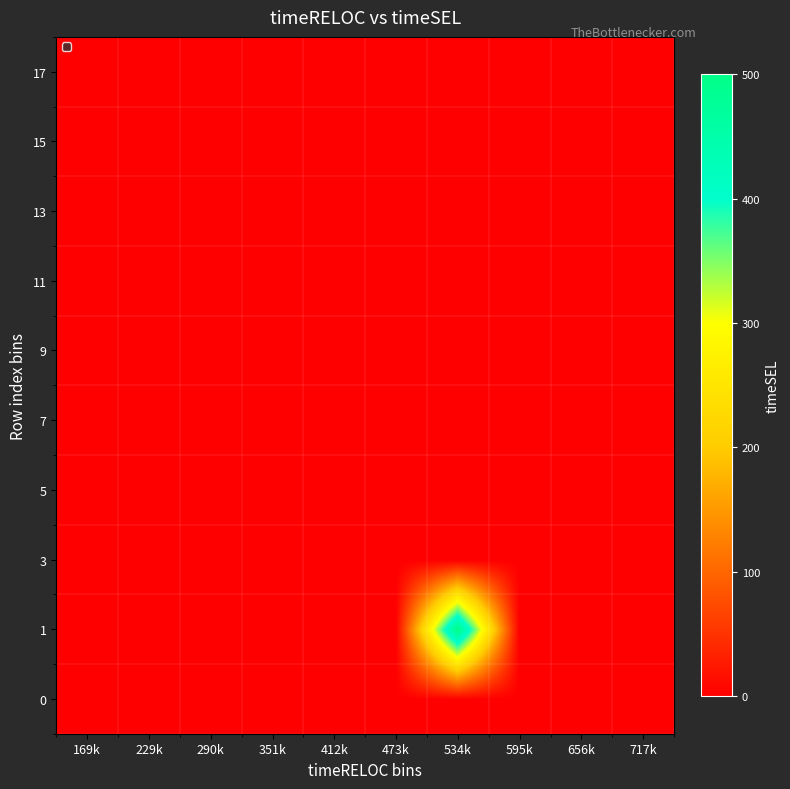

At which category is the sum across all series the highest?

534k